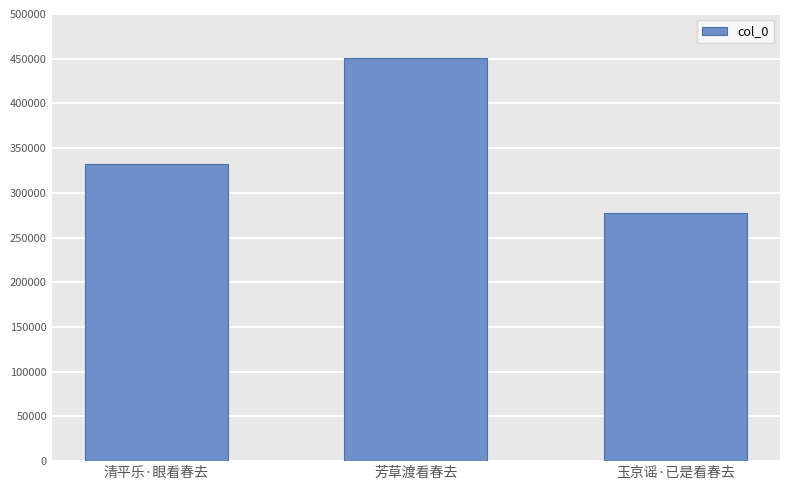

Approximately how many times larger is the value at 玉京谣·已是看春去 compared to 芳草渡看春去?

0.6